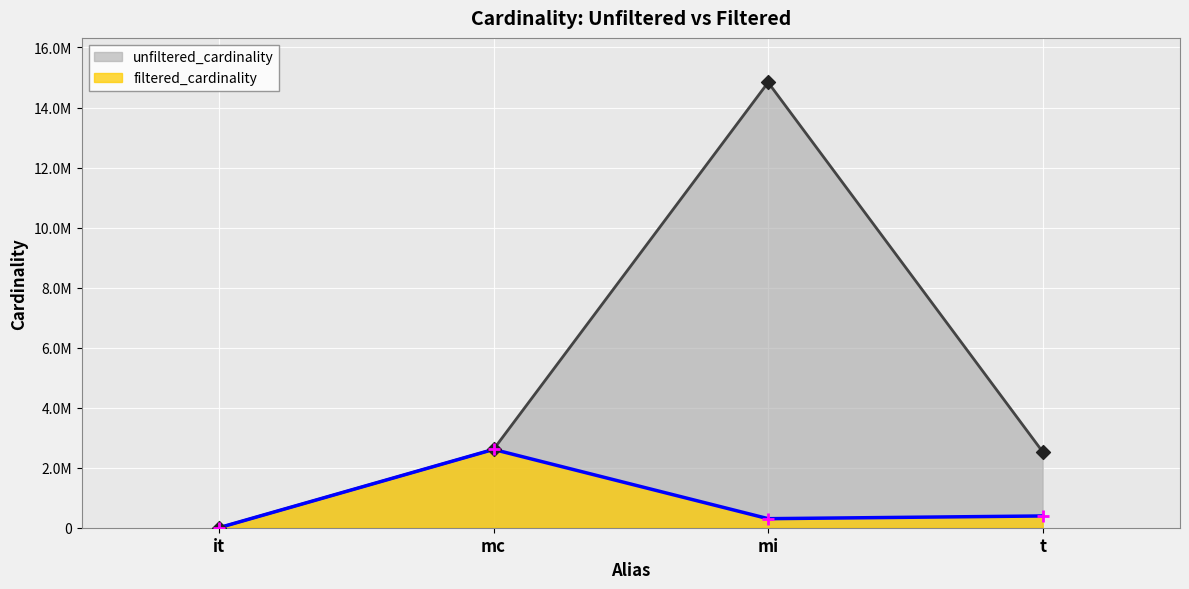

What are all the series names shown in the legend?

unfiltered_cardinality, filtered_cardinality